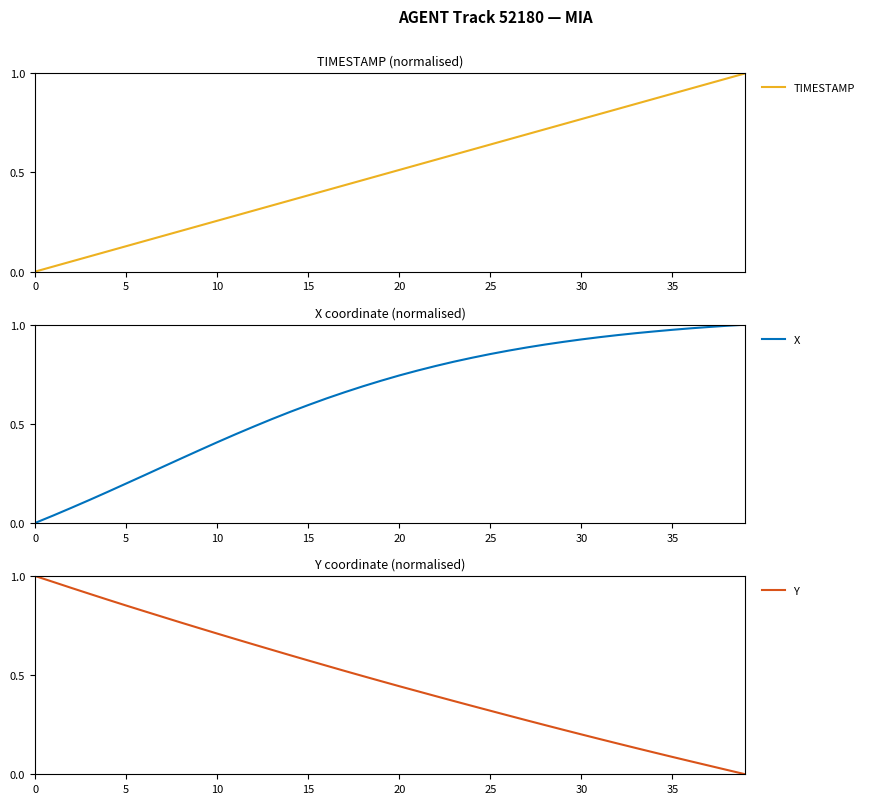

What is the difference between the maximum and minimum values in the X series?

1.0